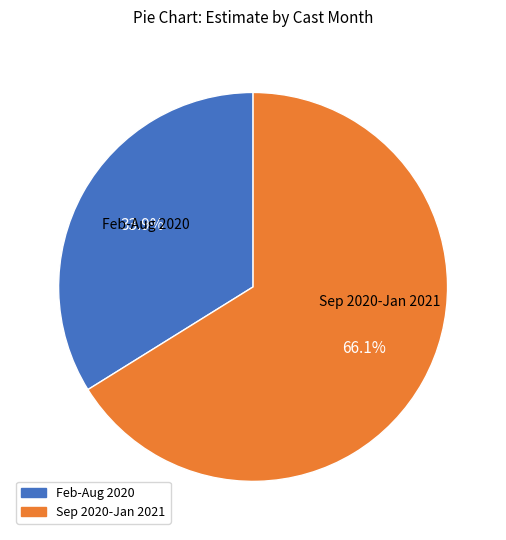

To the nearest percent, what is the average slice percentage?

50%